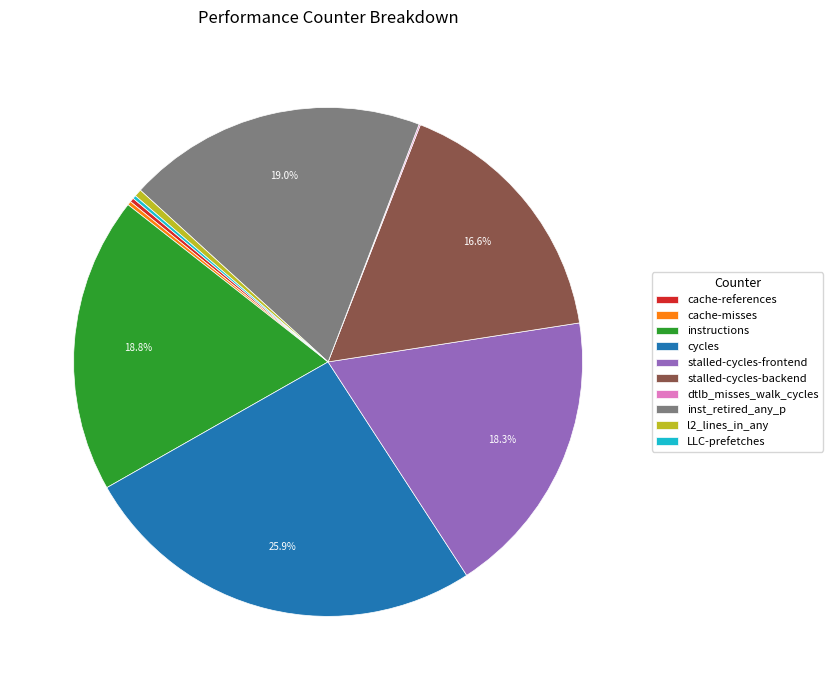

The stalled-cycles-frontend slice represents 28% of the pie. True or false?

False